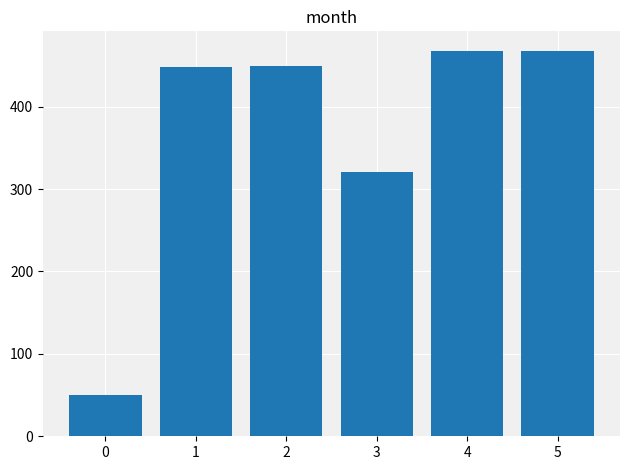

At which label does the data first exceed 449?

2